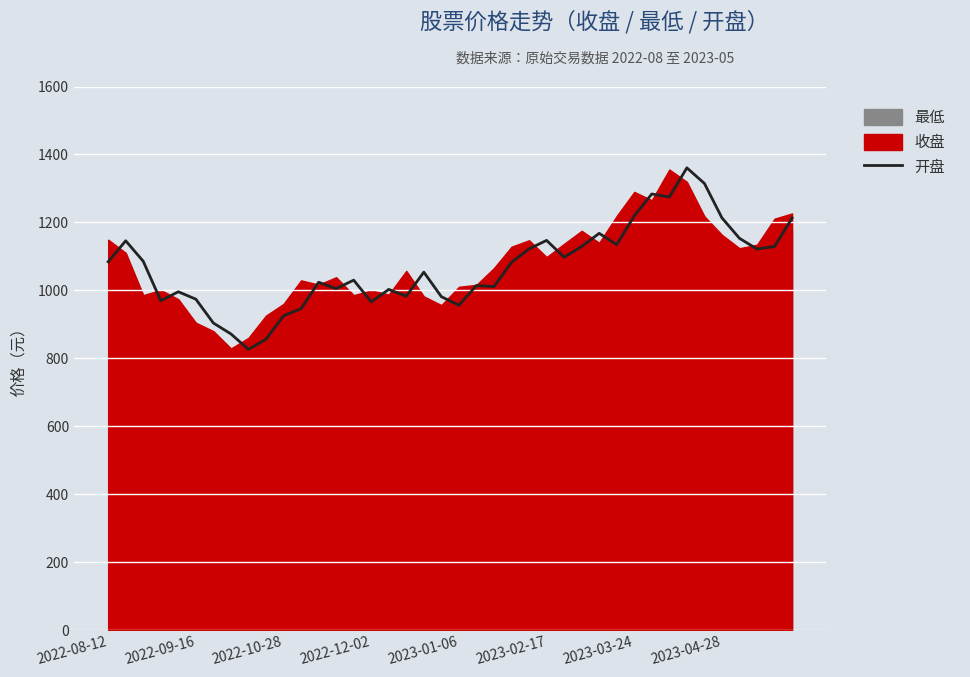

The value at 31 is 1283.7. True or false?

True